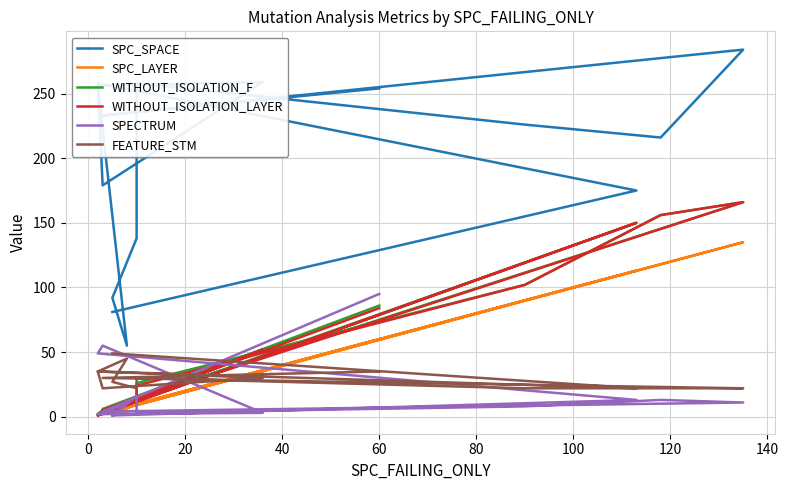

Count the number of categories in the chart.

15